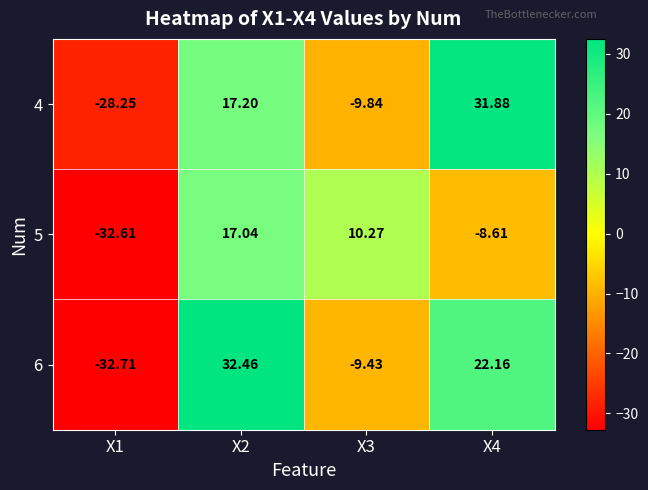

Which series changed the most between X3 and X4?

4